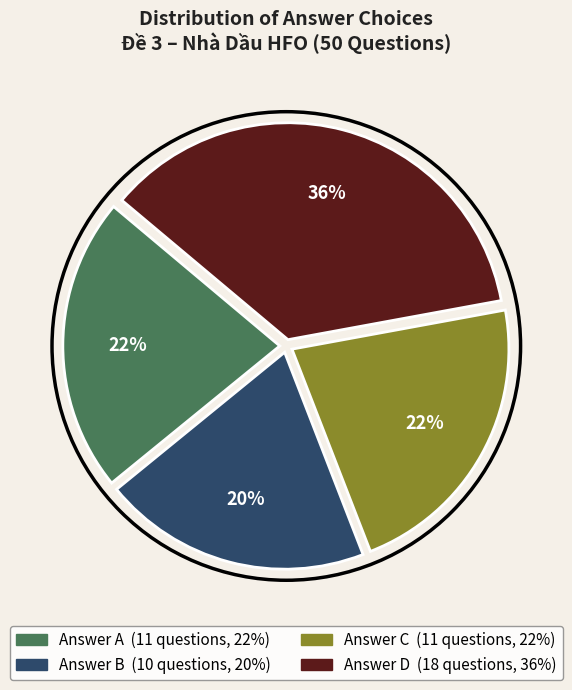

Does any single category account for the majority?

No